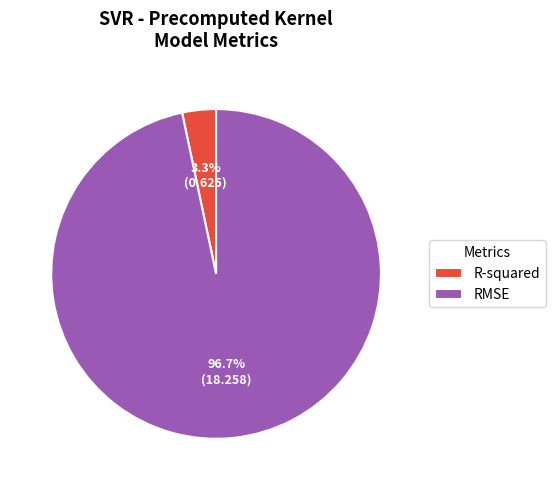

What is the majority slice?

RMSE